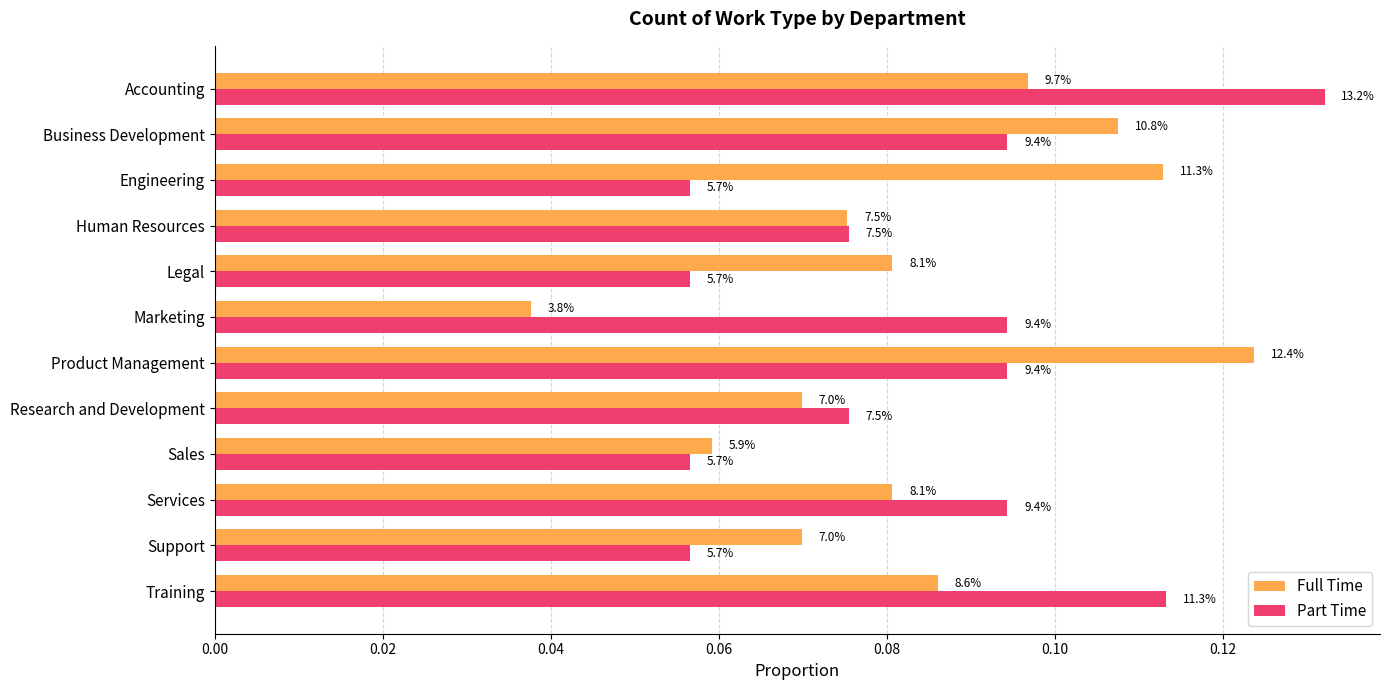

What is the highest value of the Full Time series?

0.1